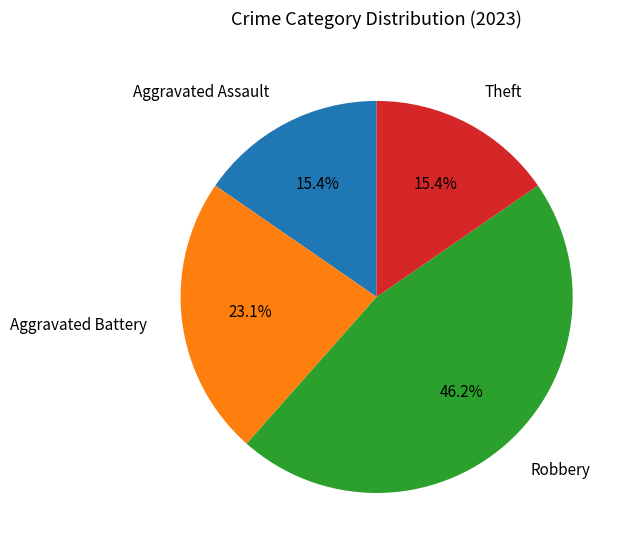

Count the number of slices in the pie.

4